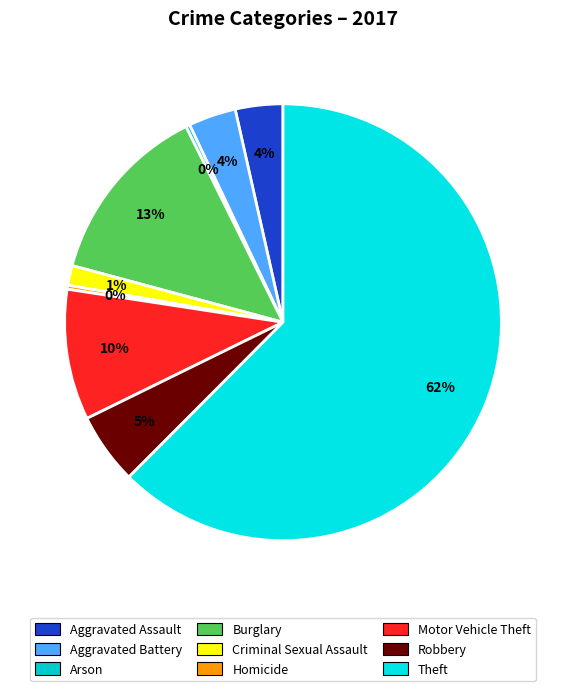

Approximately how many times larger is the value at Aggravated Assault compared to Arson?

12.0